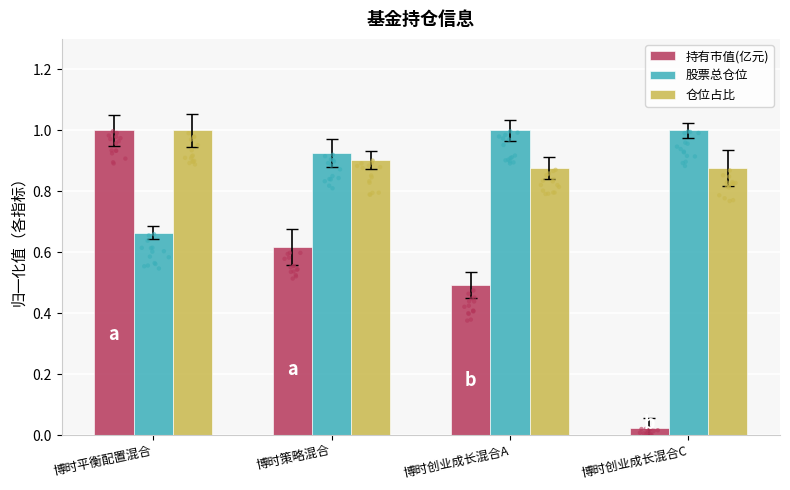

Which series has the largest total across all categories?

仓位占比